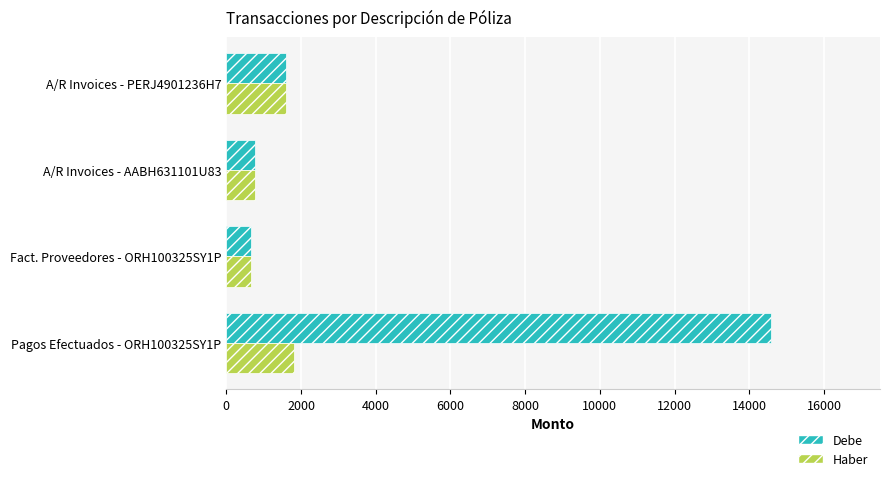

What is the difference between the highest and lowest values at Pagos Efectuados - ORH100325SY1P?

12763.5